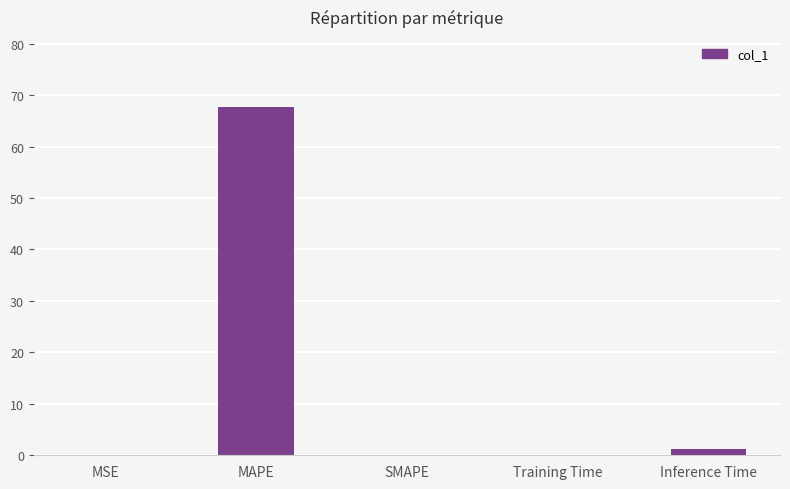

Which has a higher value, MSE or MAPE?

MAPE